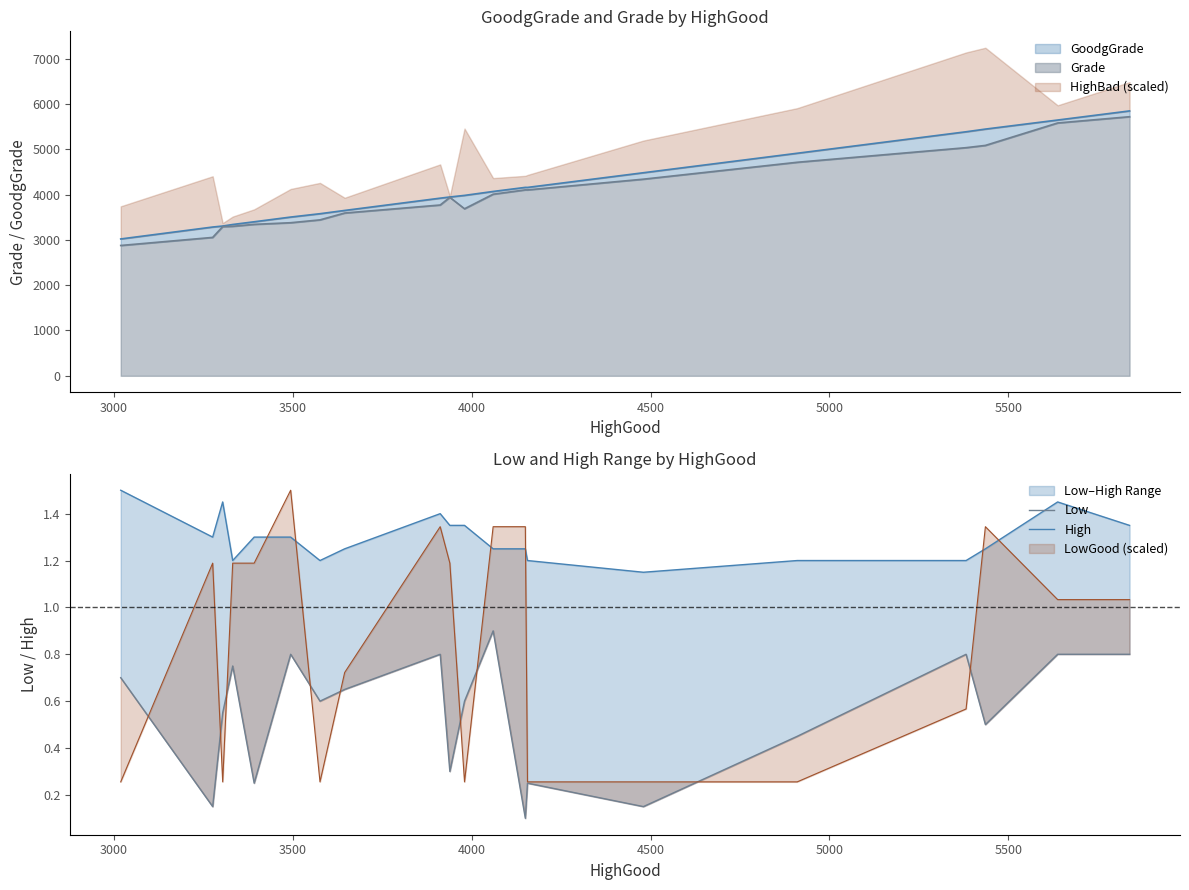

What is the lowest value of the Grade series?

2876